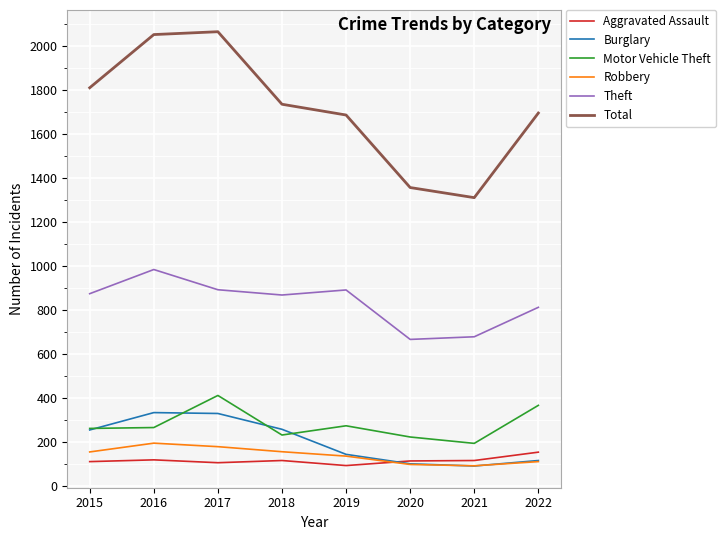

Which series has the widest spread of values?

Total